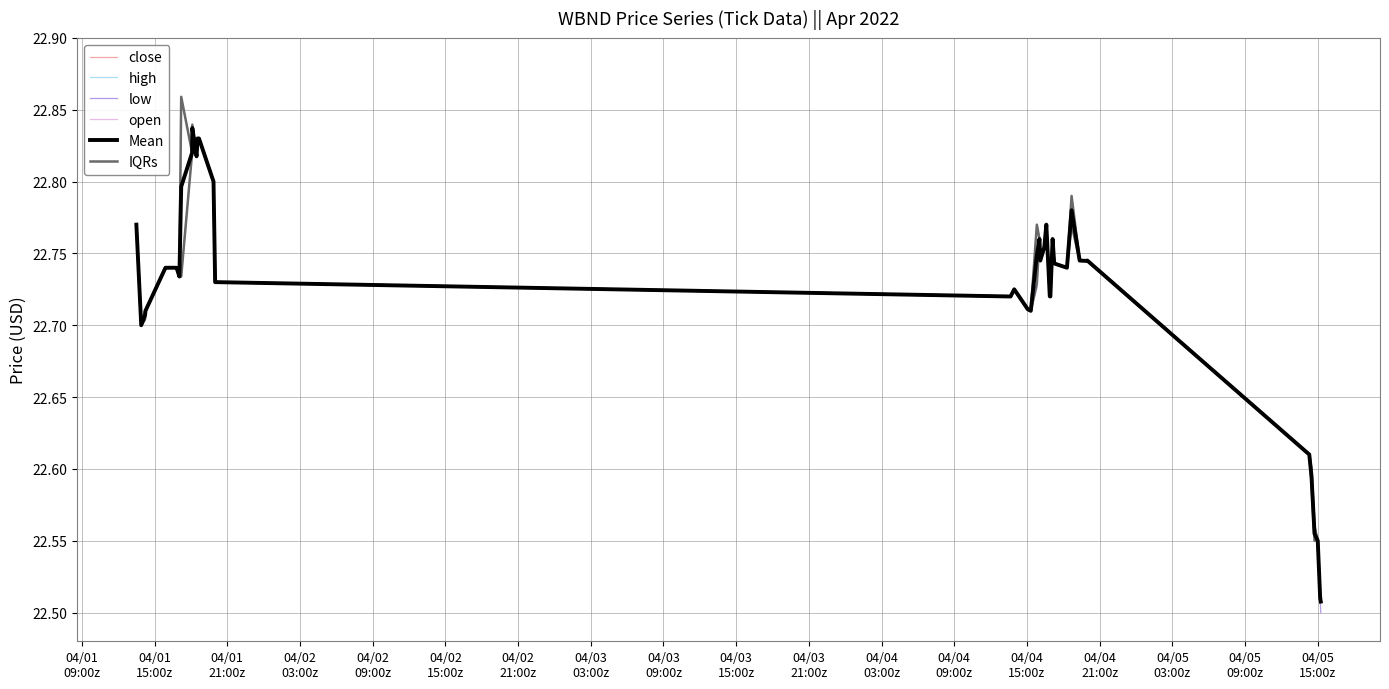

True or false: IQRs and open intersect in this chart.

False